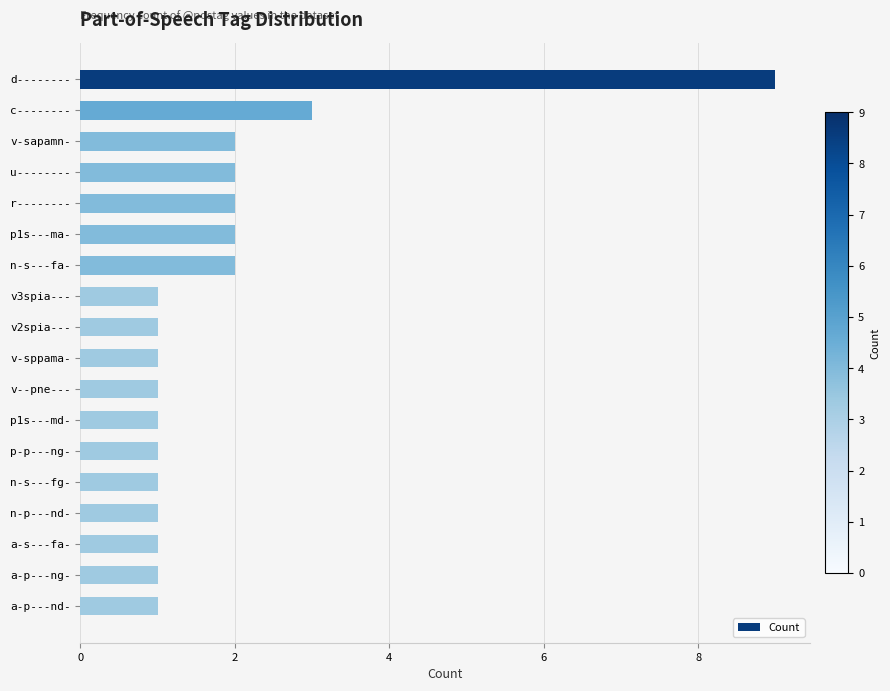

What is the label of the 2nd bar from the bottom?

a-p---ng-